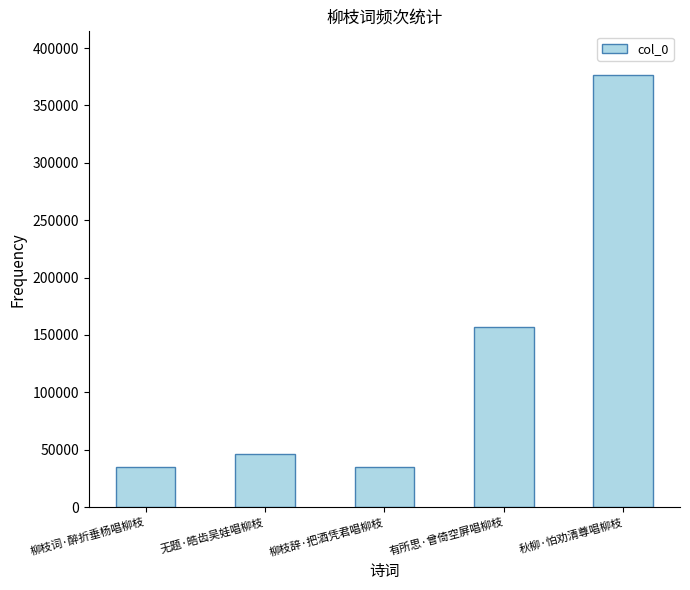

The chart shows a value of 34971 at 柳枝辞·把酒凭君唱柳枝. True or false?

True